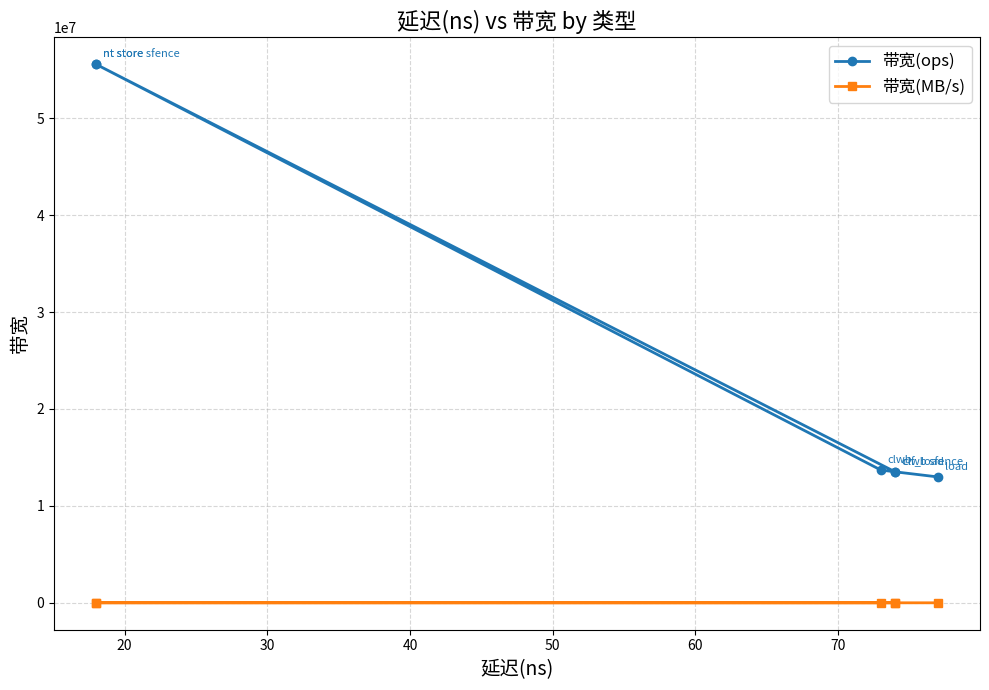

List the series in order of their overall mean, lowest first.

带宽(MB/s), 带宽(ops)